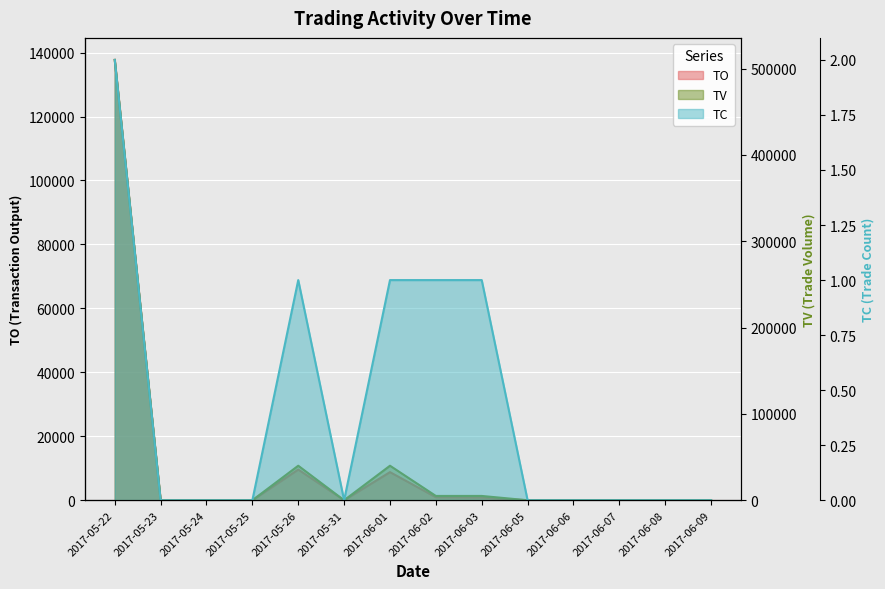

Between 2017-05-23 and 2017-06-03, which series saw the biggest shift?

TV